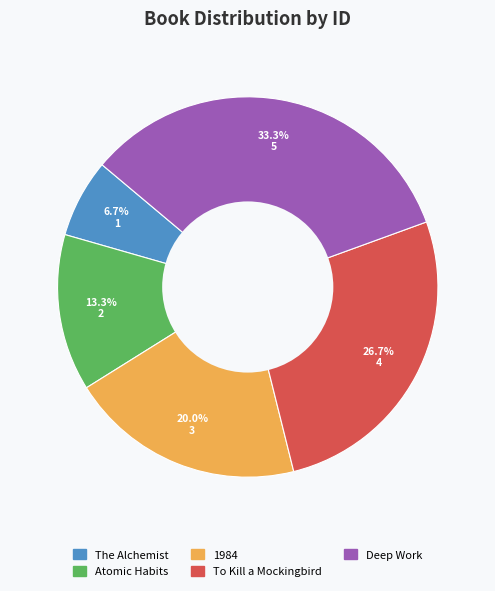

To the nearest percent, what portion does 1984 represent?

20%